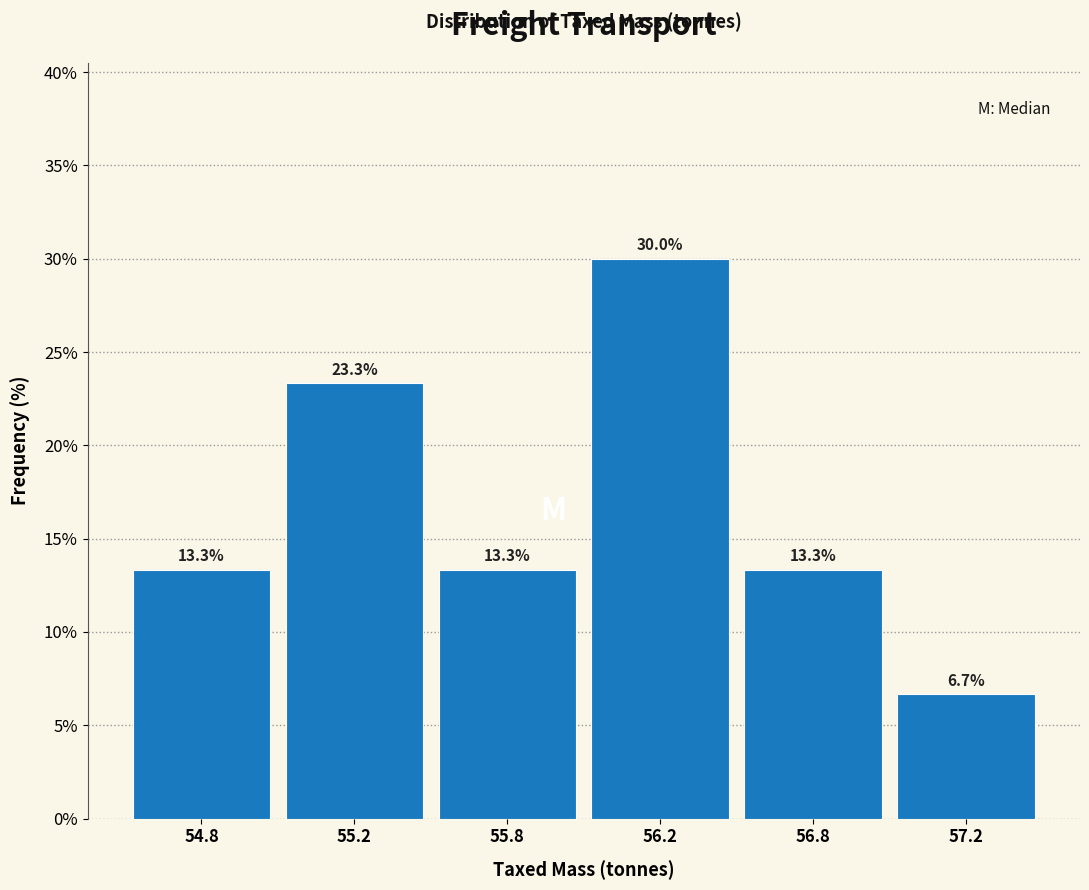

Reading right to left, what are all the values shown in this chart?

57.2=6.7	56.8=13.3	56.2=30.0	55.8=13.3	55.2=23.3	54.8=13.3